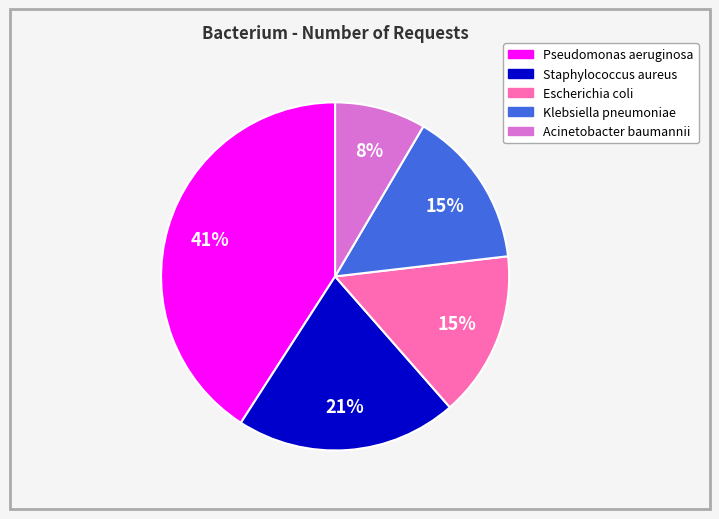

Is the sum of Klebsiella pneumoniae and Pseudomonas aeruginosa greater than half?

Yes